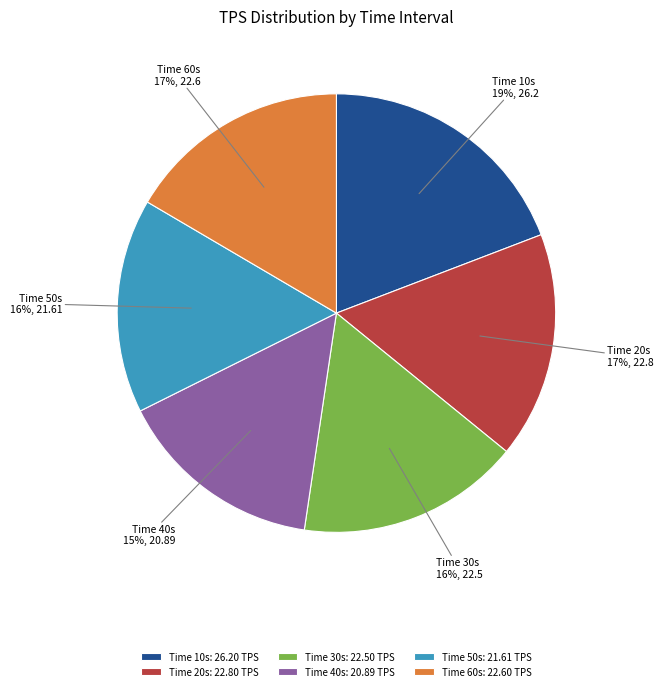

What percentage is the Time 50s slice, to the nearest percent?

16%